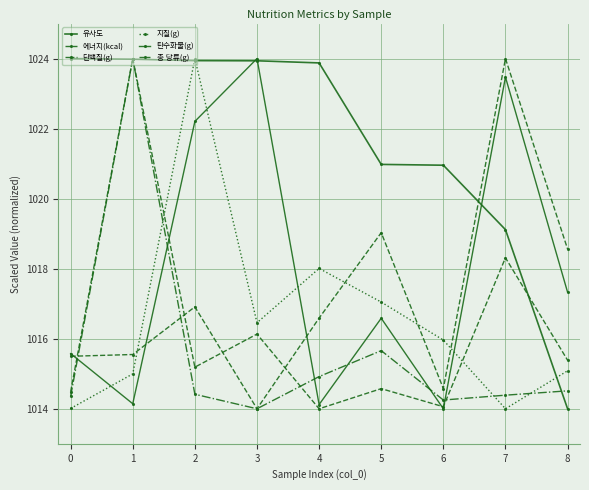

Where does the 지질(g) series first go above 1015?

2